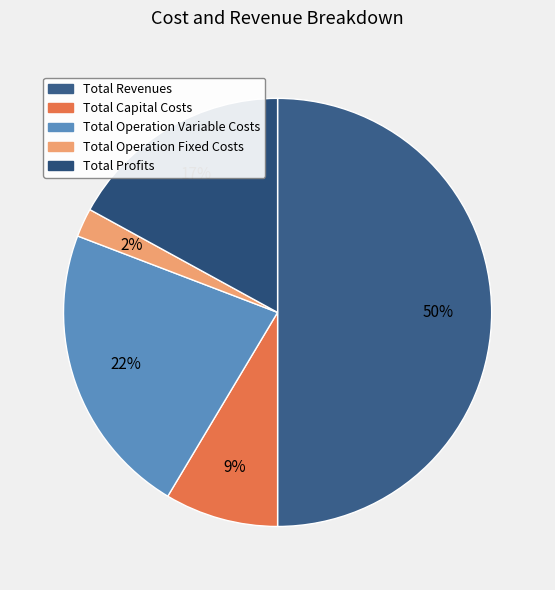

True or false: Total Operation Variable Costs accounts for 22% of the total.

True